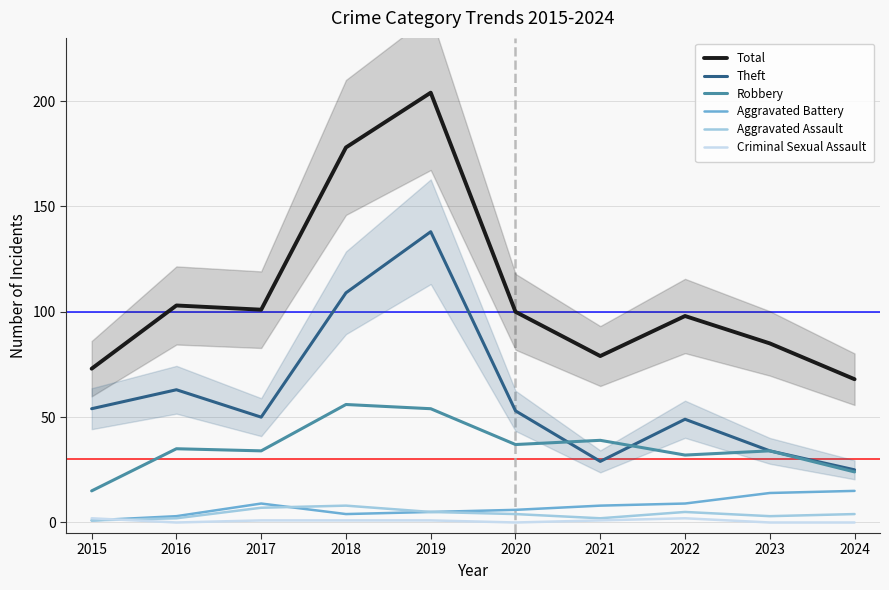

What value does the Aggravated Assault series have at 2015?

1